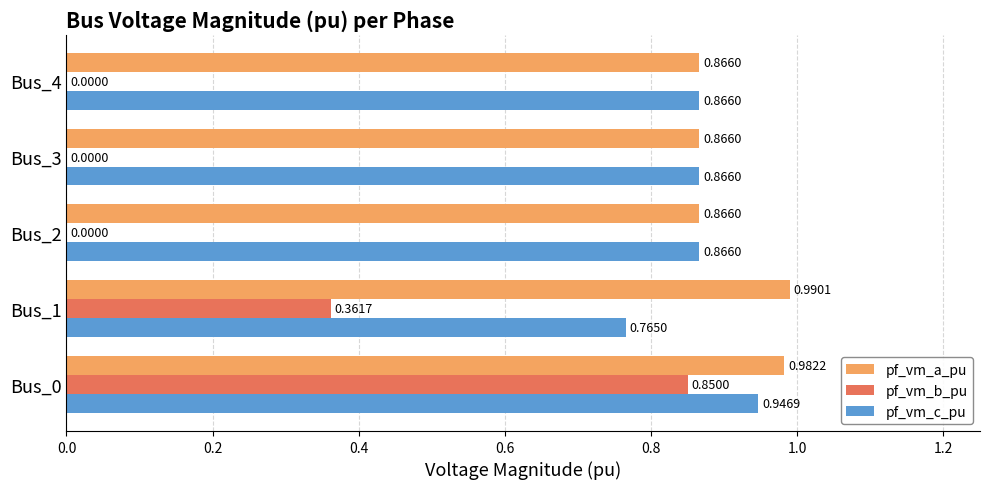

At which category is the sum across all series the highest?

Bus_0